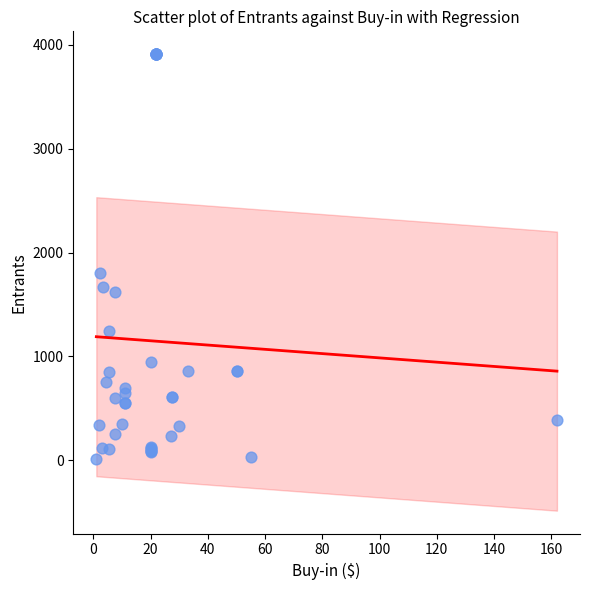

What Y value in the scatter plot is closest to 1963?

1805